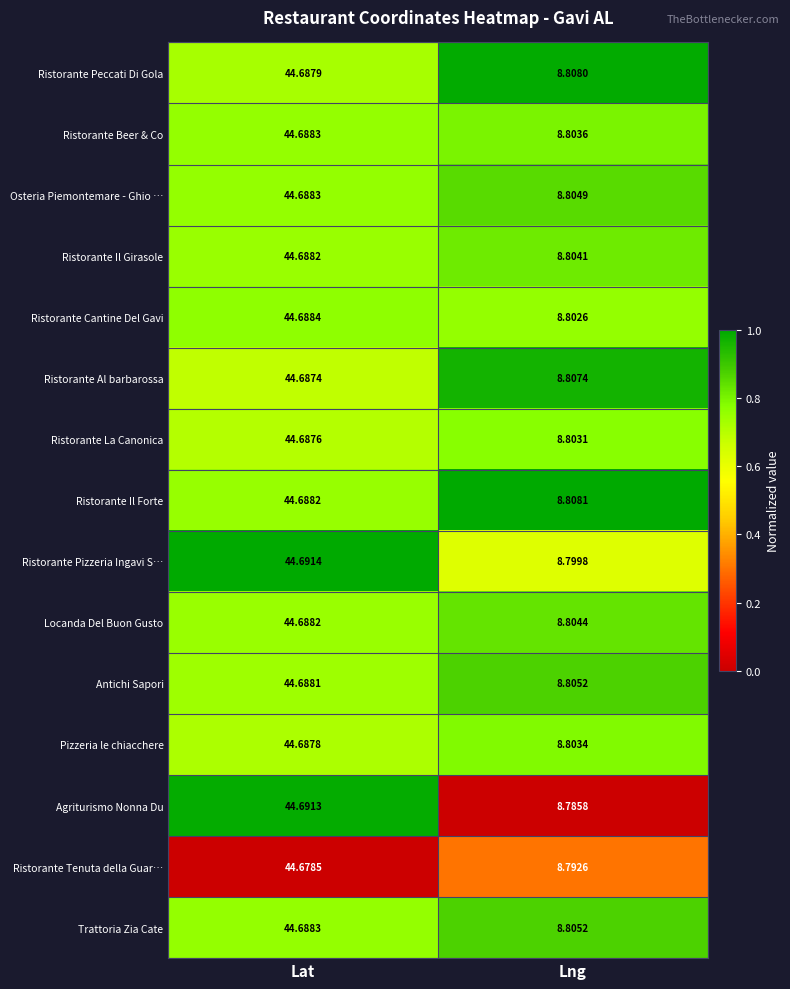

At which category is the sum across all series the highest?

Lat